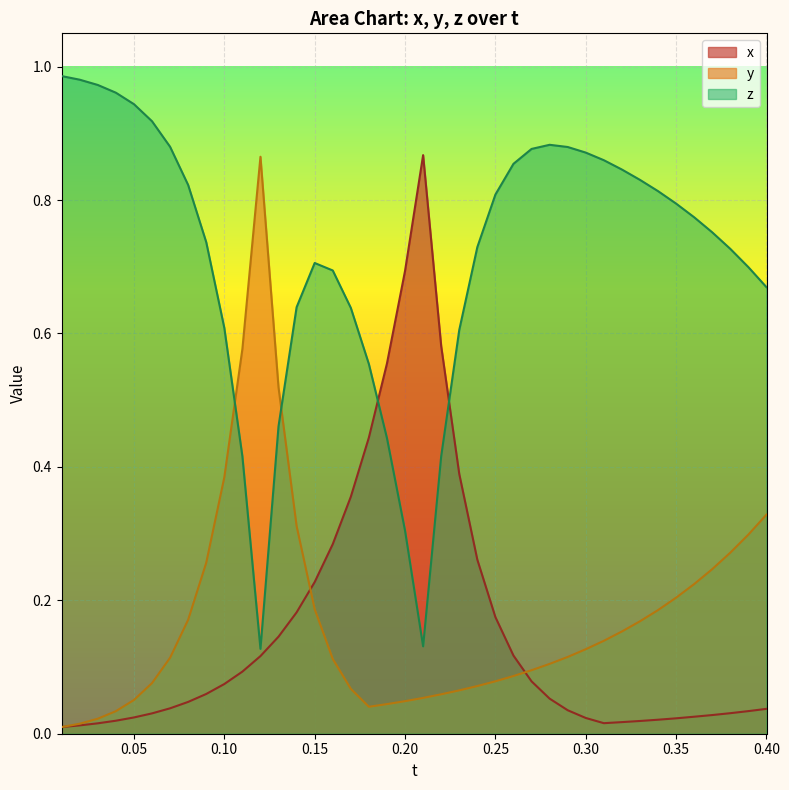

Count the number of categories in the chart.

40